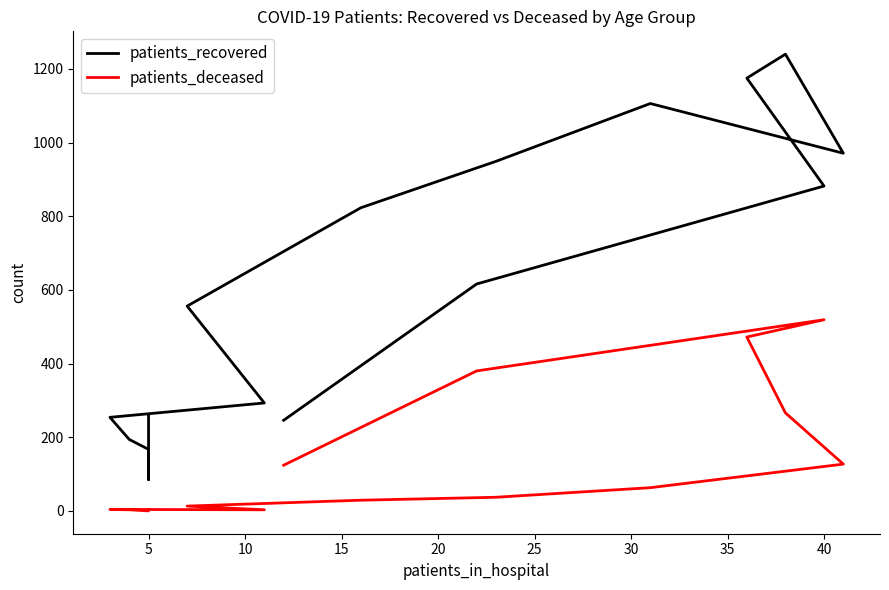

True or false: patients_deceased and patients_recovered intersect in this chart.

False